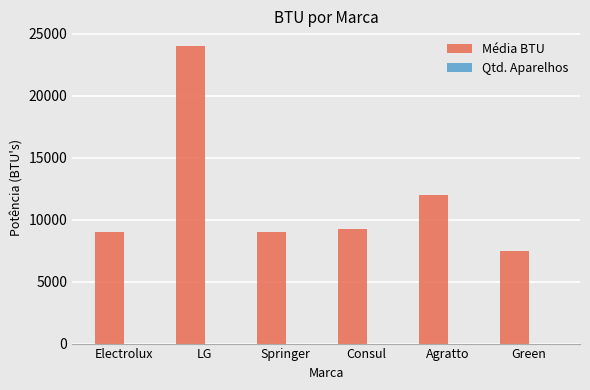

At which label does Média BTU first exceed 9250?

LG